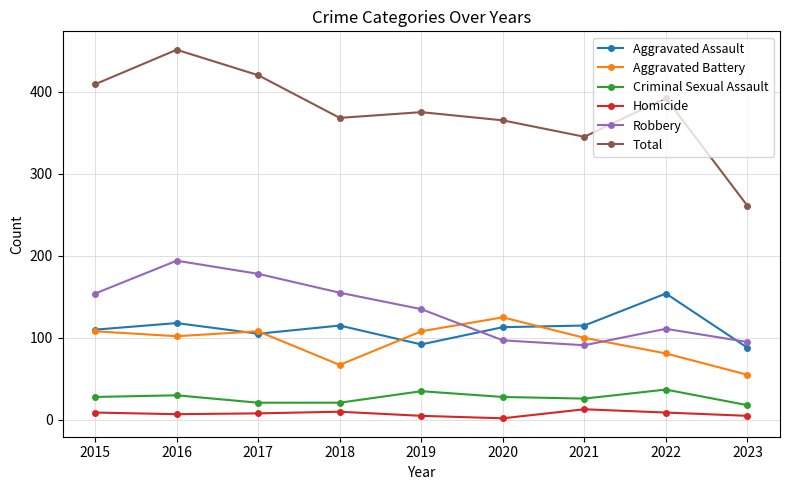

True or false: Criminal Sexual Assault and Homicide intersect in this chart.

False